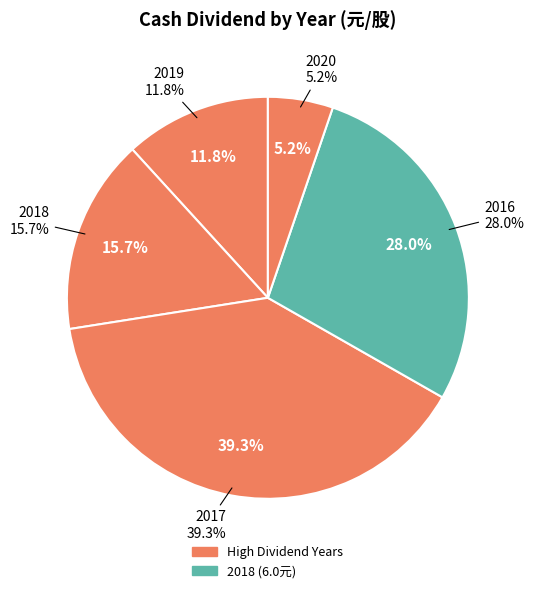

Which category has the biggest portion of the pie?

2017